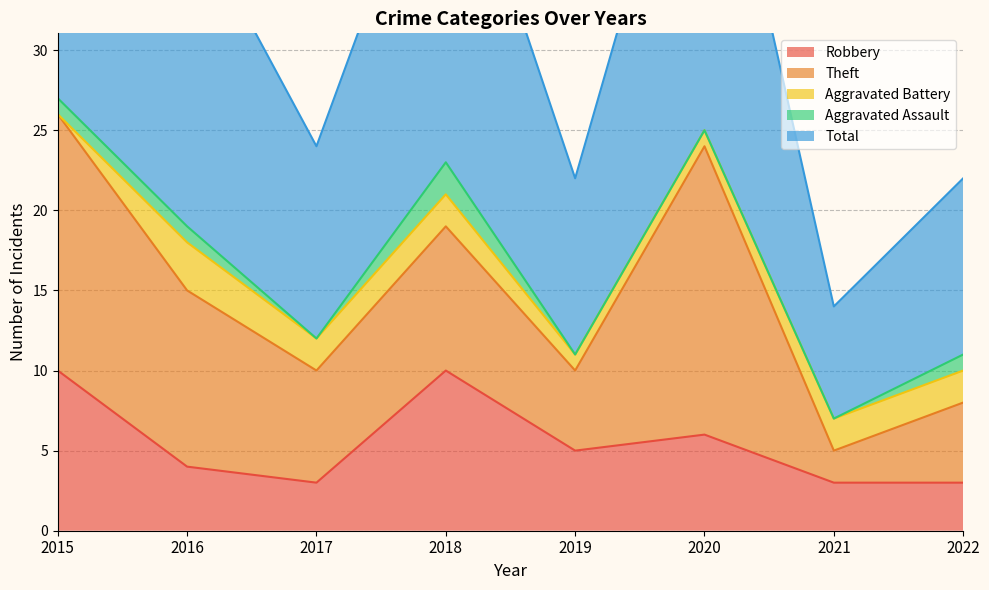

Which series has the largest total across all categories?

Total